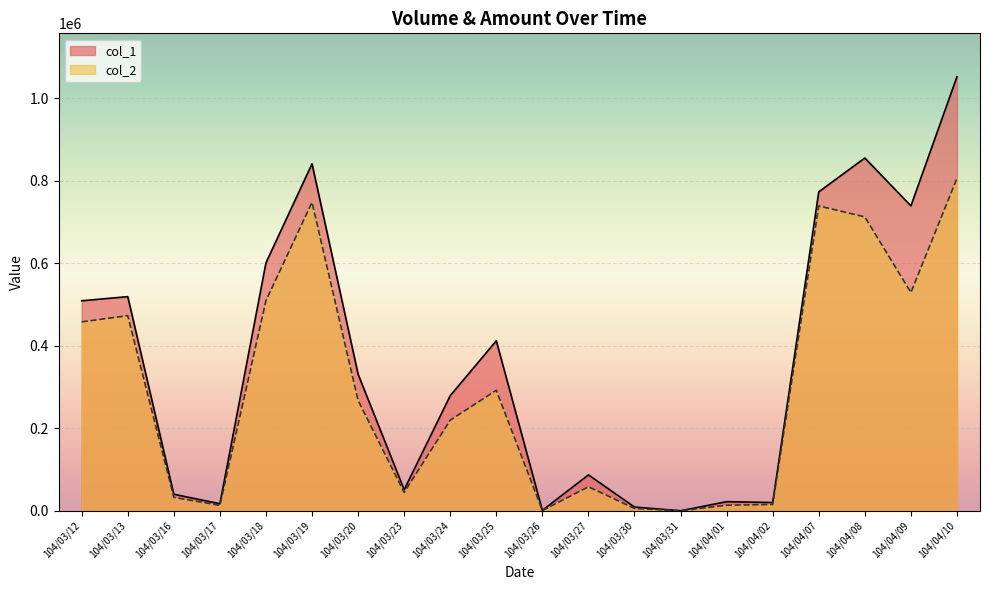

What position from the left is 104/03/27?

12